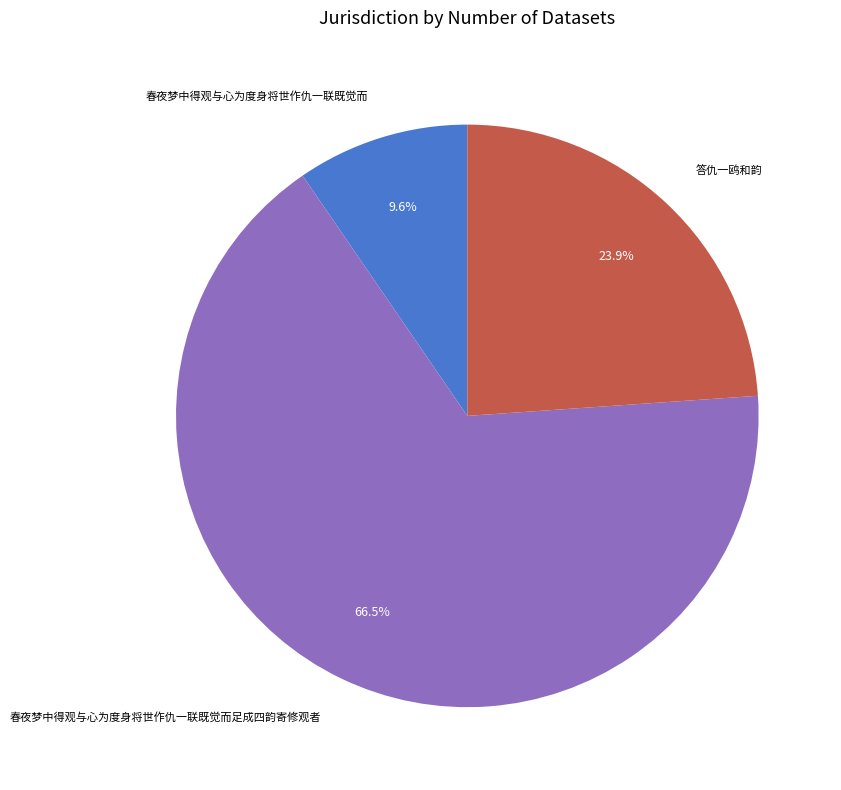

Approximately how many times larger is the value at 春夜梦中得观与心为度身将世作仇一联既觉而 compared to 答仇一鸥和韵?

0.4